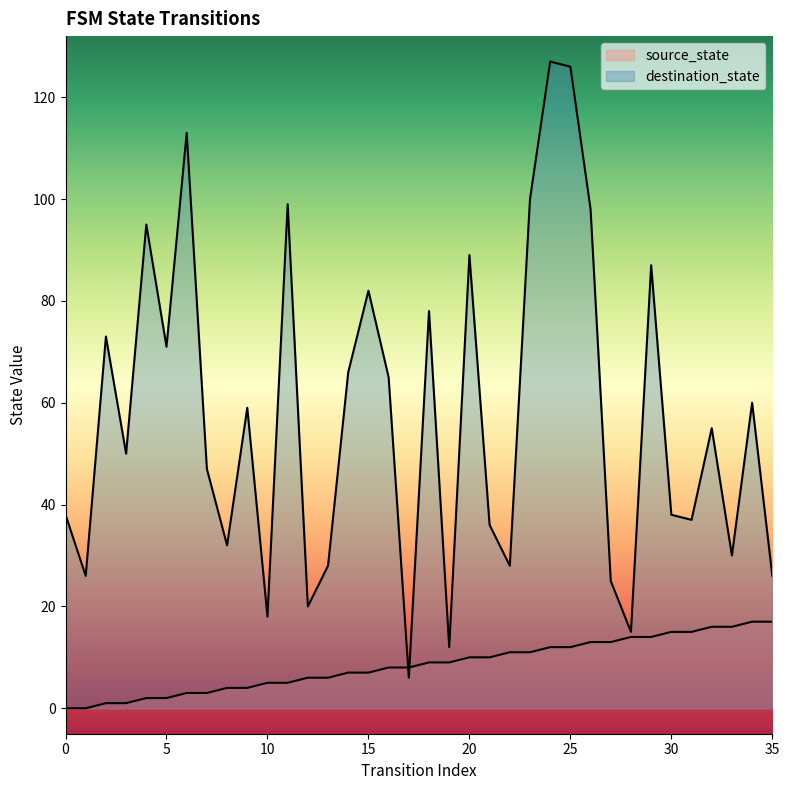

At which category does destination_state reach its first local valley?

1